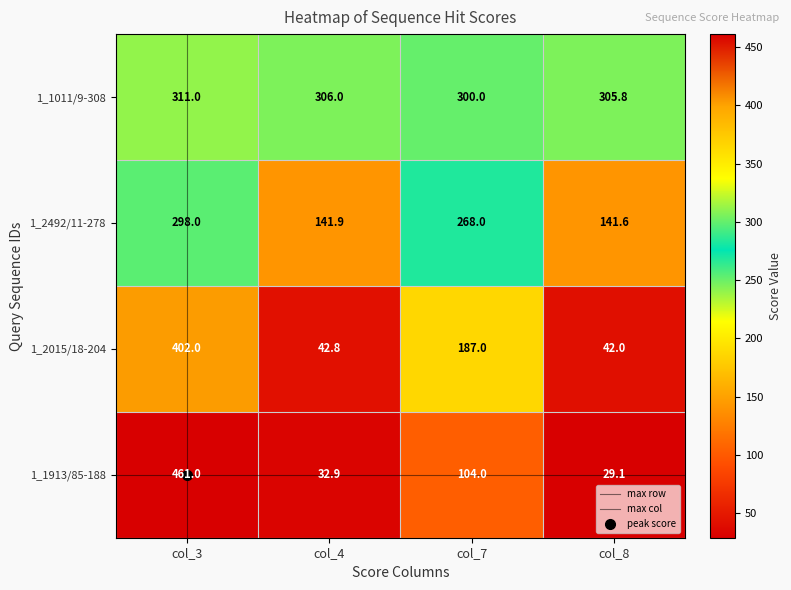

At which category is the sum across all series the highest?

col_3